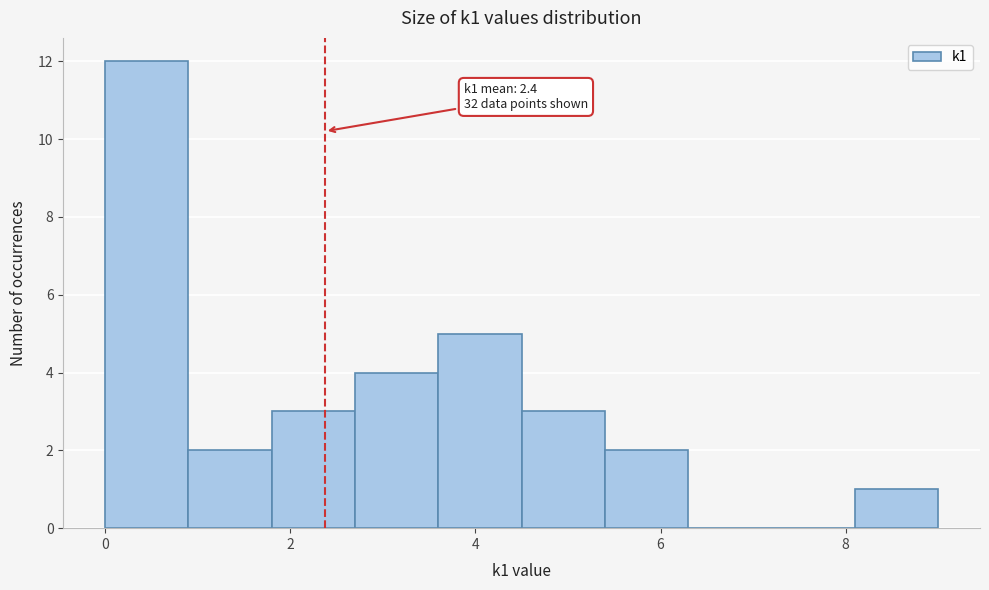

Which range on the x-axis has the tallest bar?

0.0 to 0.9